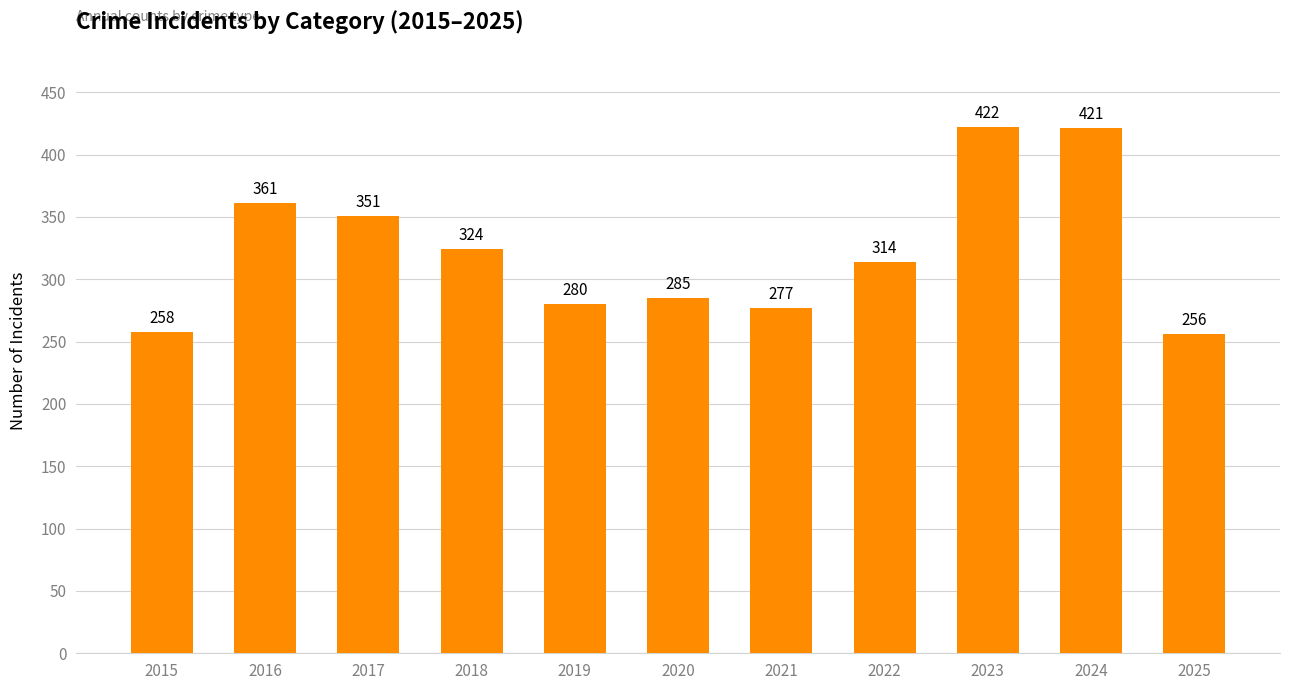

What is the minimum value shown in the chart?

256